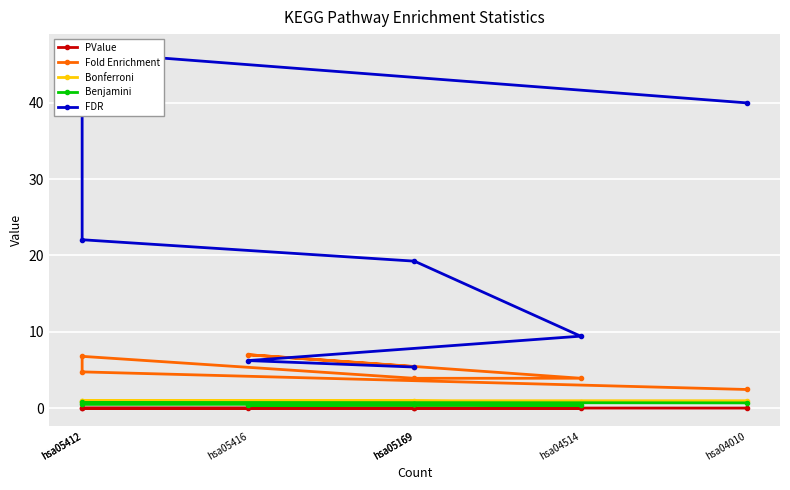

What is the value of the Bonferroni point at the 5th from the left?

1.0